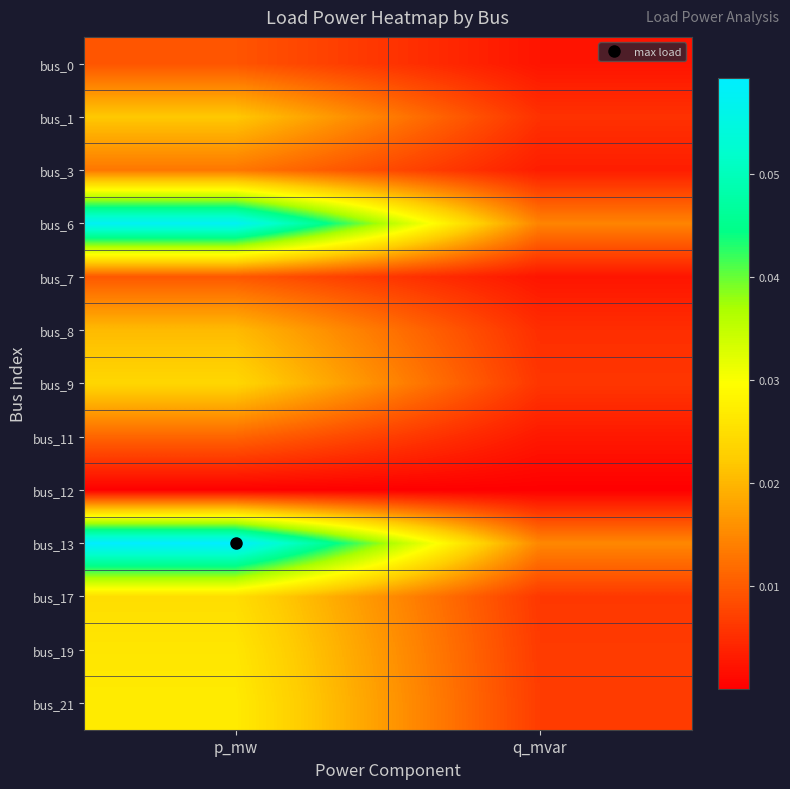

Rank the series at q_mvar from lowest to highest value.

bus_12, bus_0, bus_7, bus_11, bus_3, bus_8, bus_1, bus_9, bus_17, bus_19, bus_21, bus_6, bus_13